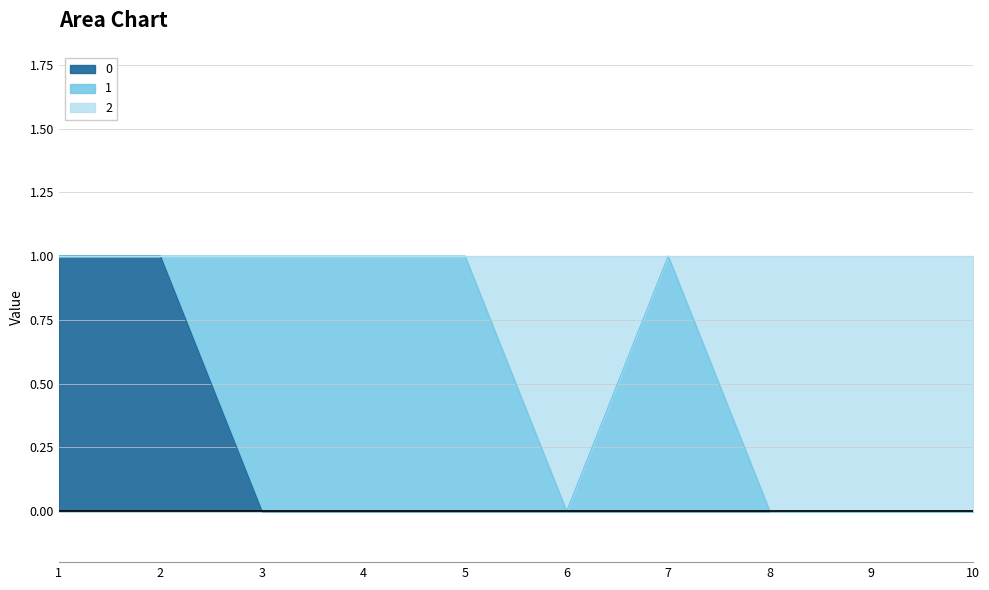

True or false: 2 and 0 cross at least once.

False